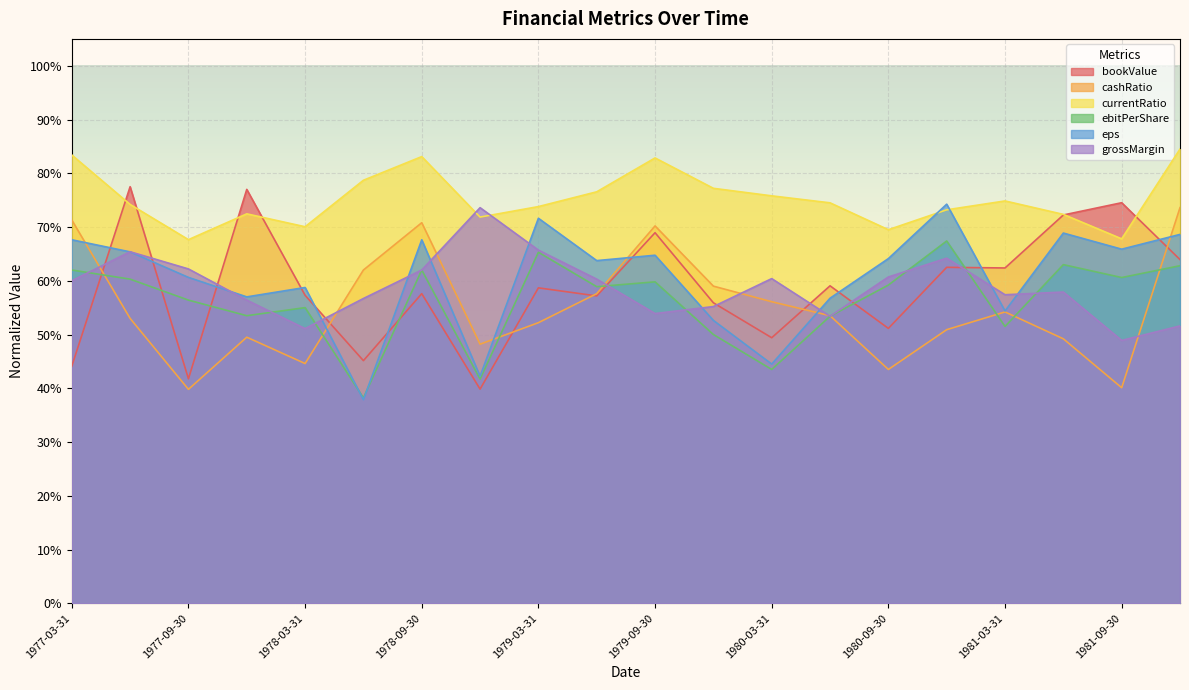

What is the difference between the maximum and minimum values in the currentRatio series?

0.2